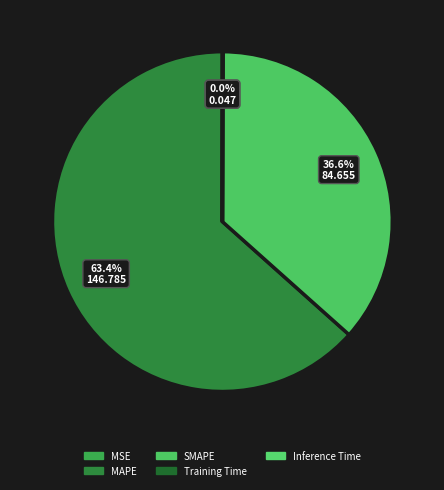

What percentage is the MAPE slice, to the nearest percent?

63%